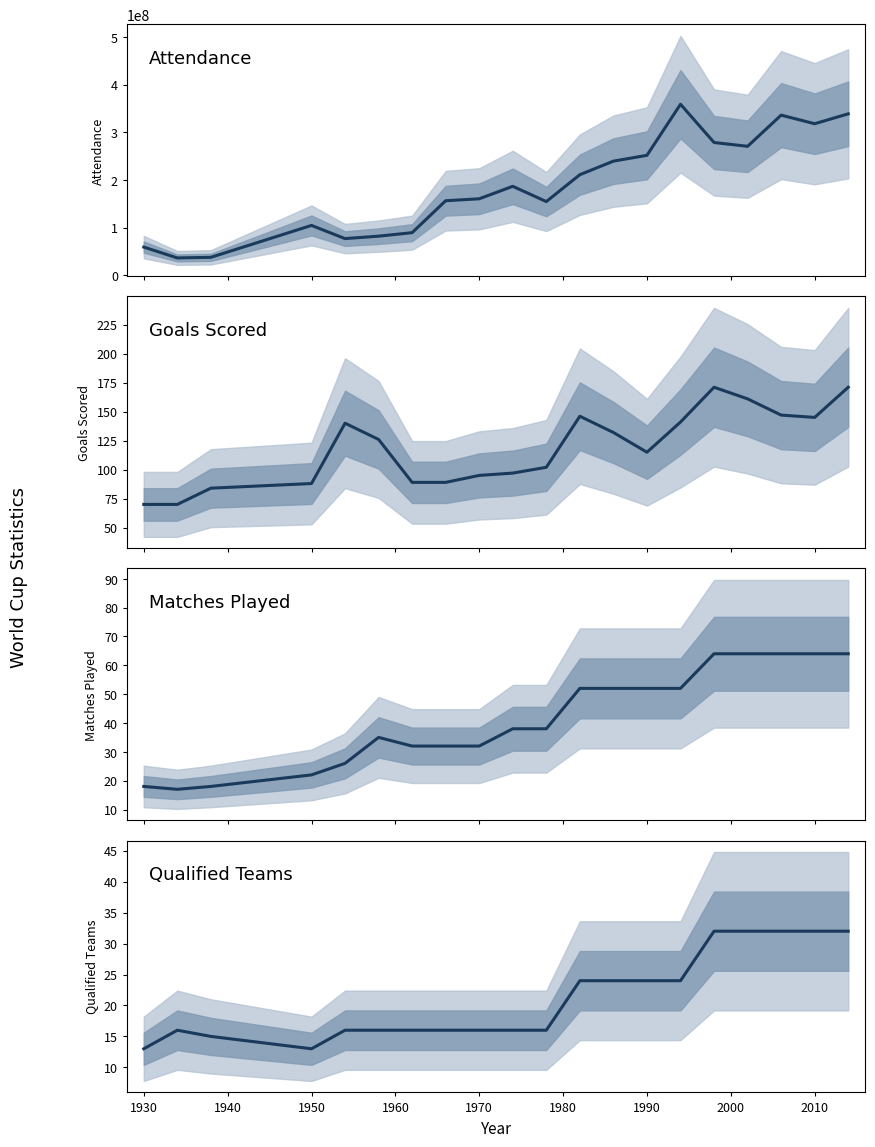

How many data points in Matches Played are less than 38?

9